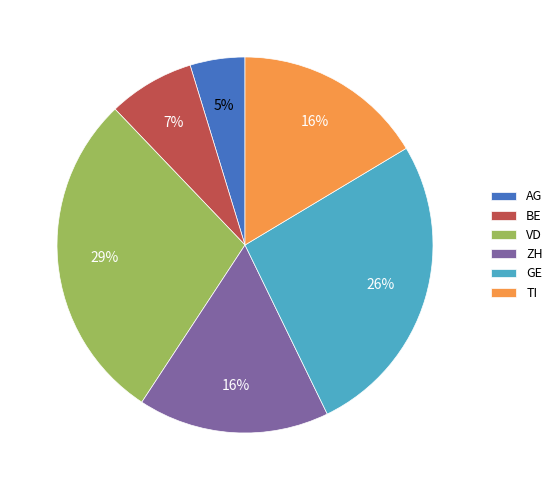

Which slice is the smallest?

AG